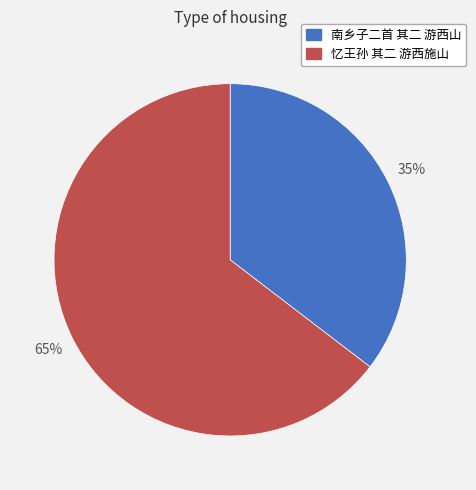

How many slices are in this pie chart?

2